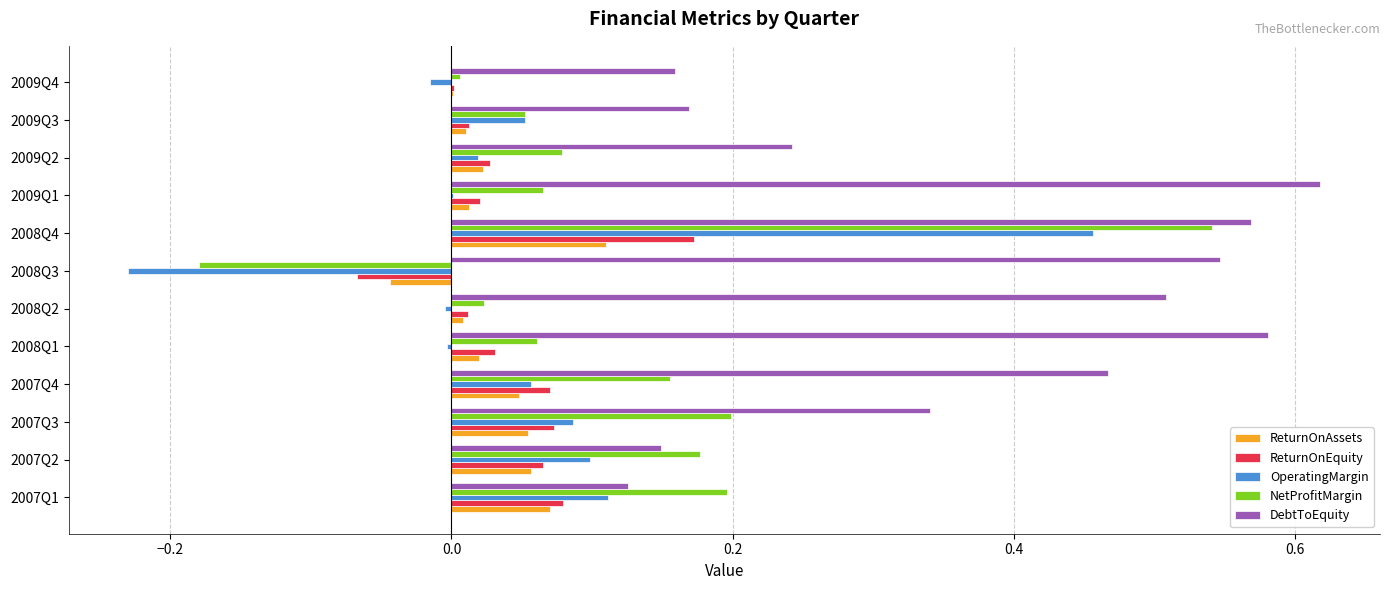

True or false: OperatingMargin has a value of 0.5 at 2008Q4.

True